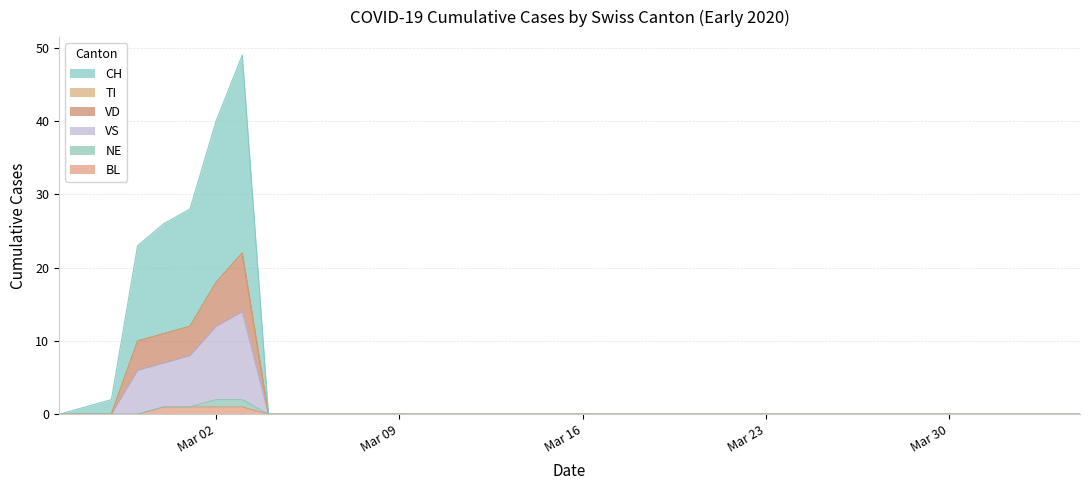

What is the average value of the VS series?

2